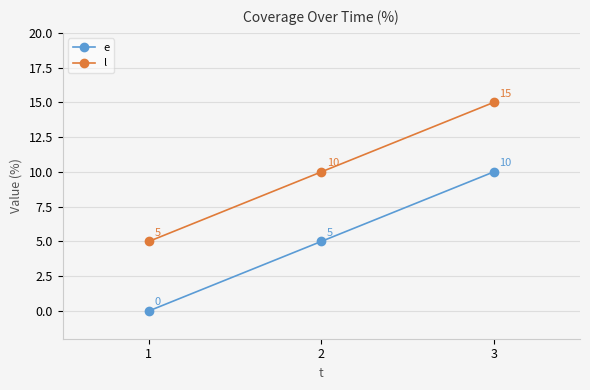

At how many categories does at least one series exceed 11?

1